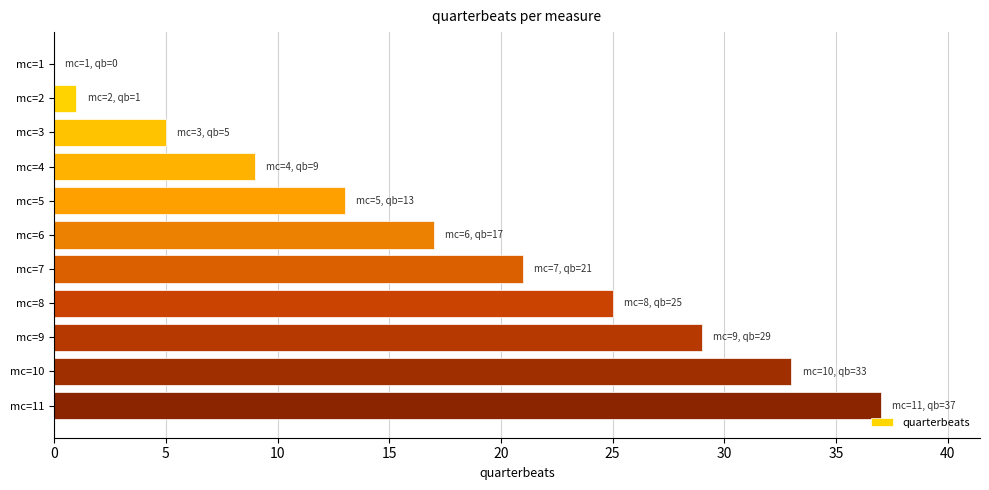

Between mc=7 and mc=11, which is larger?

mc=11